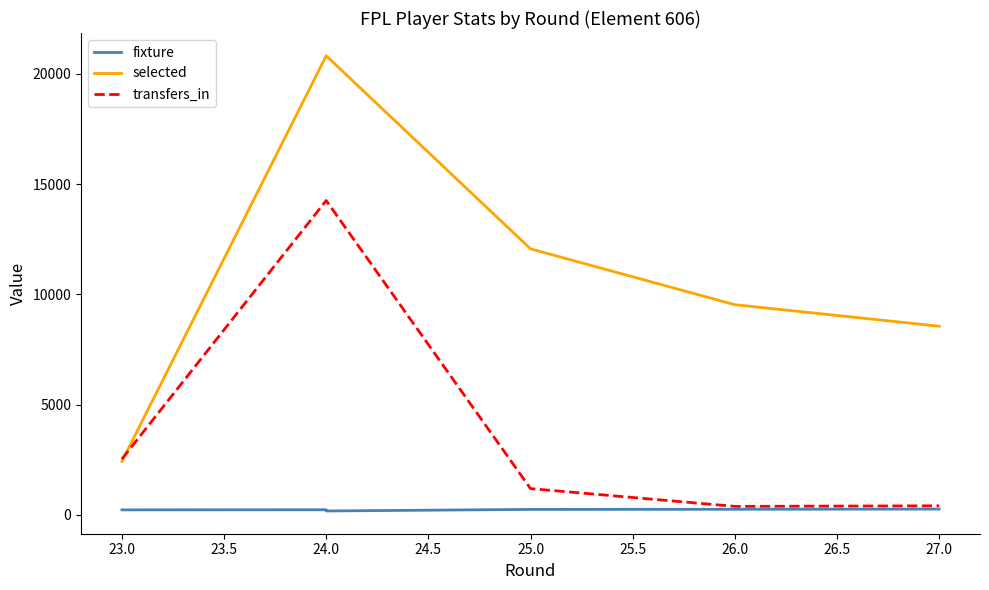

True or false: fixture and transfers_in intersect in this chart.

False